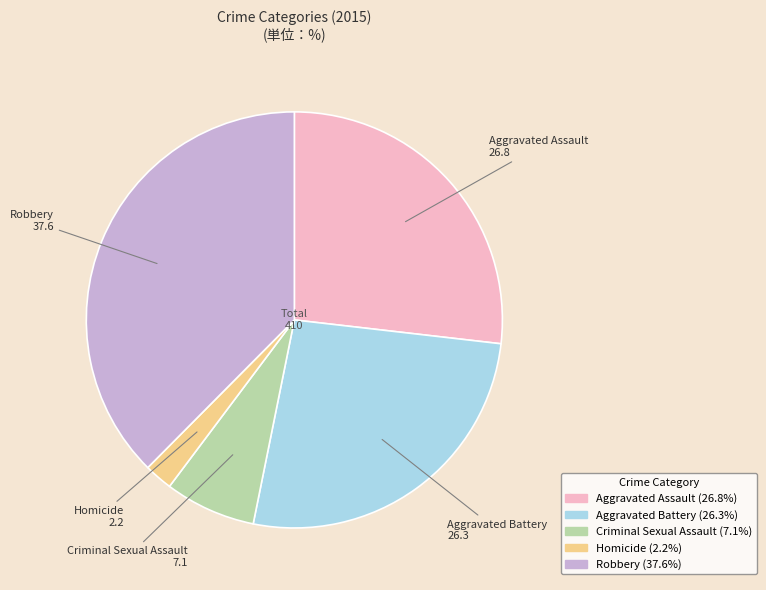

Is Homicide the majority of the pie?

No